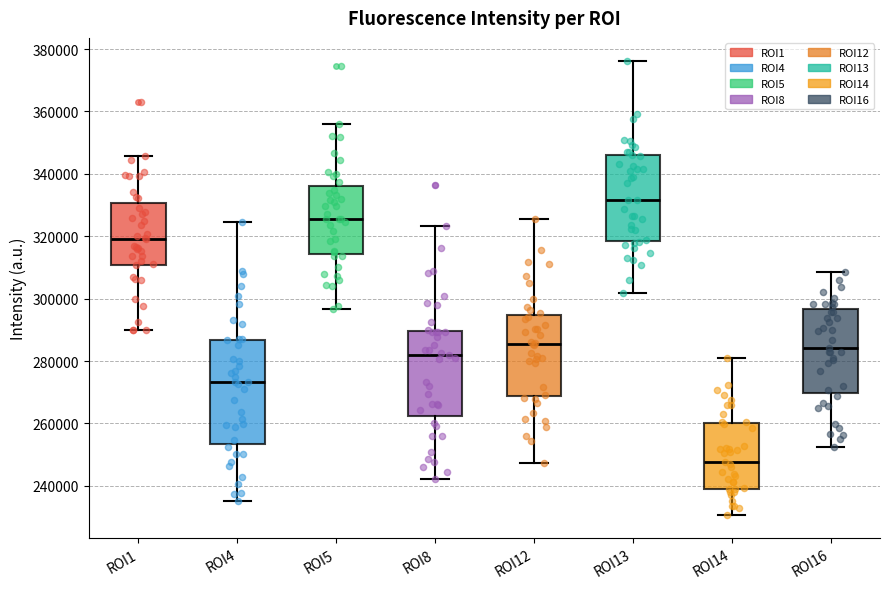

Which box is the tallest, from its lower edge to its upper edge?

ROI4